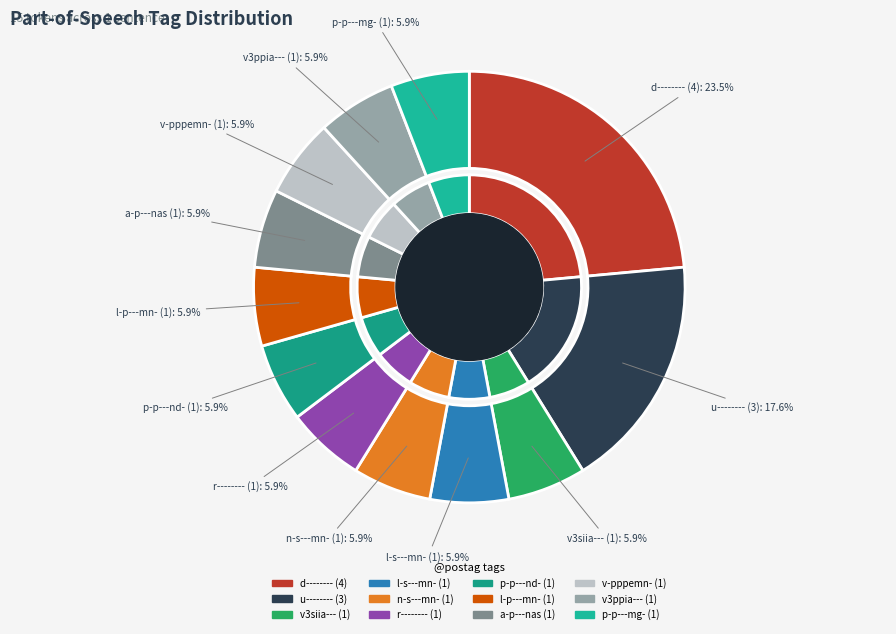

How many slices are in this pie chart?

12